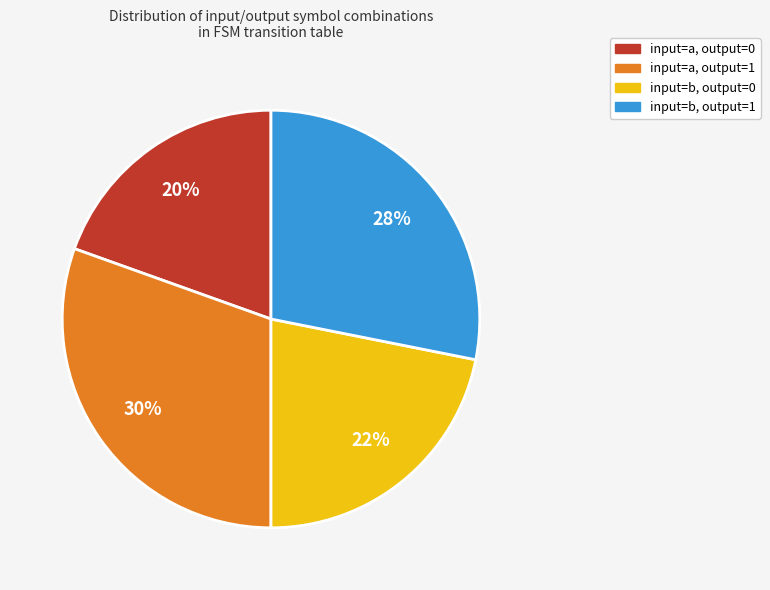

How many slices are in this pie chart?

4